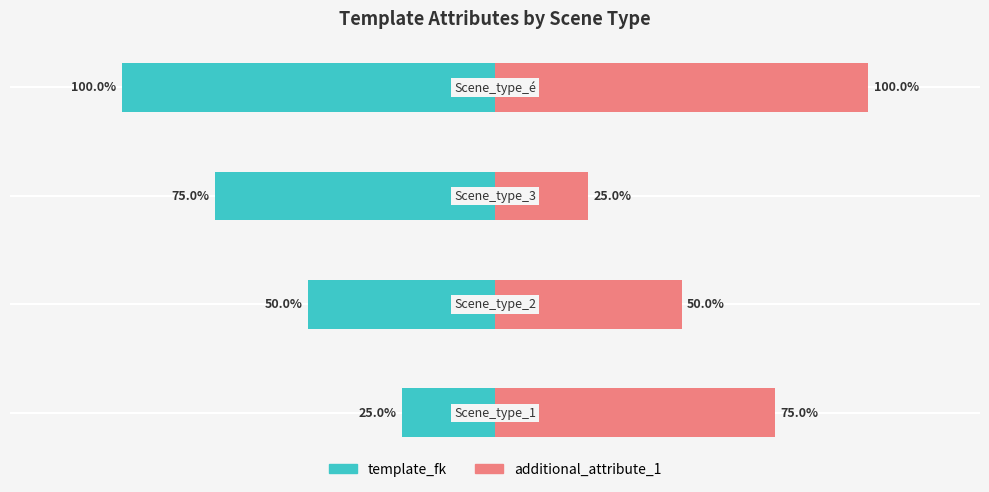

How many groups of bars are there?

4